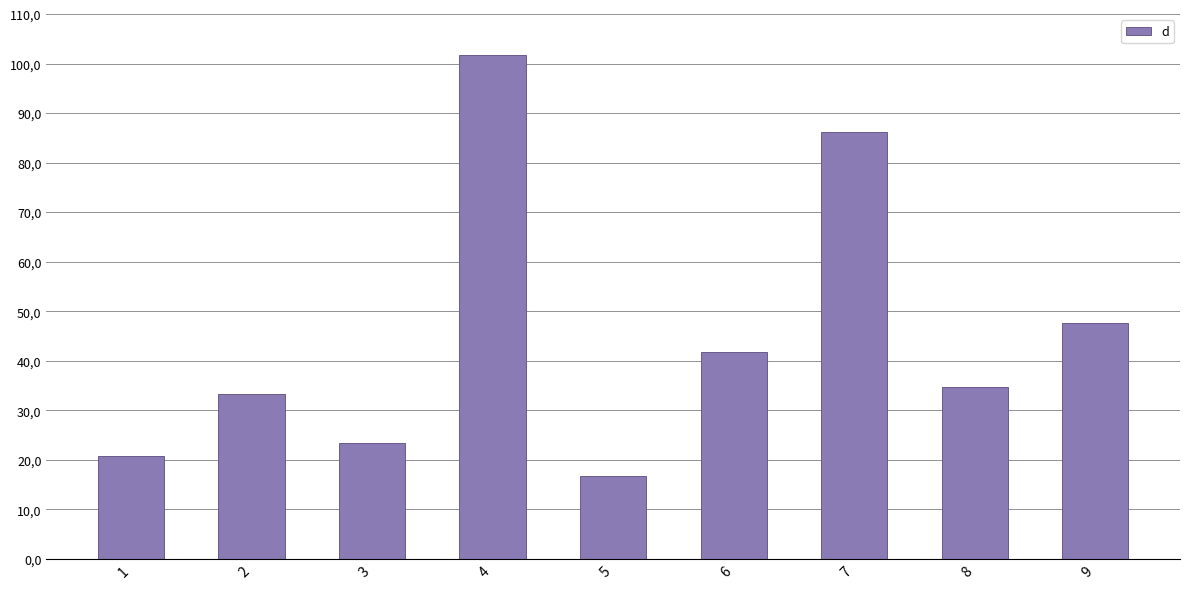

What is the change in value from 2 to 5?

-16.6